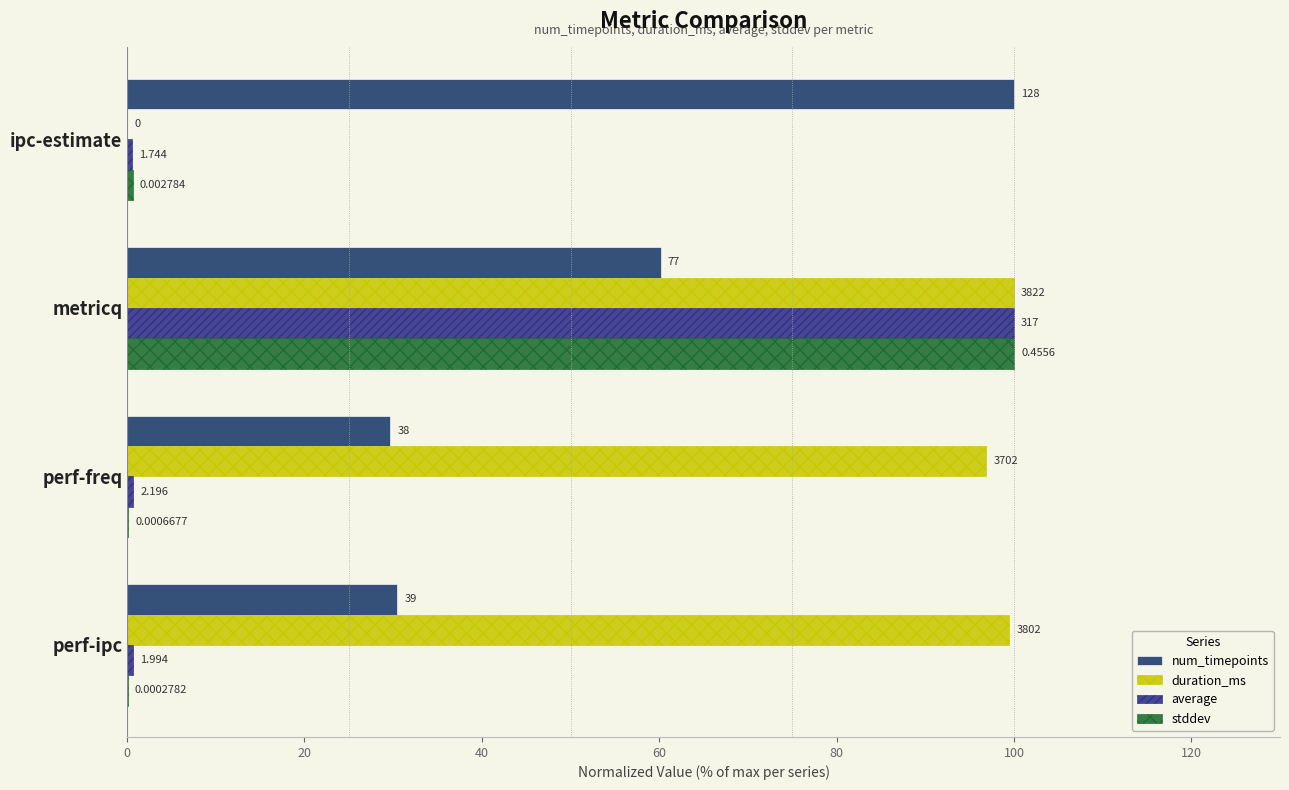

What is the value of the stddev bar at the 3rd from the left?

0.1